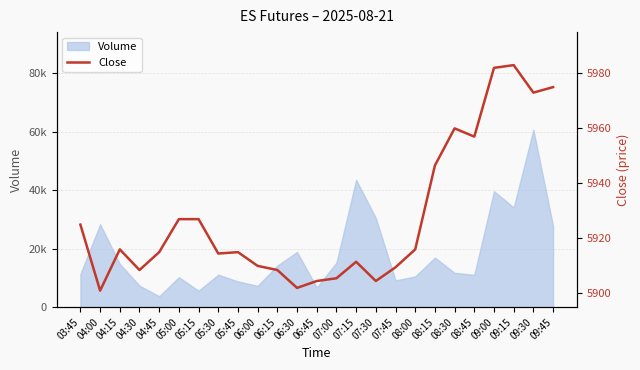

The chart shows a value of 5925.0 at 03:45. True or false?

True